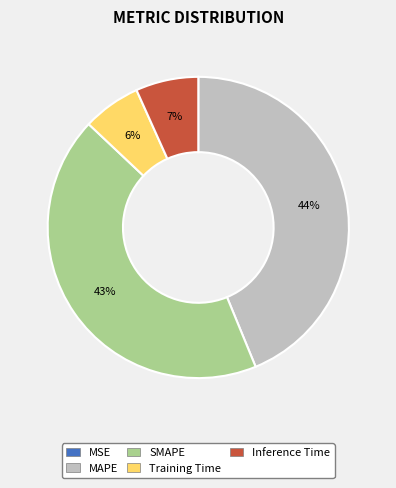

Which slice is the largest?

MAPE